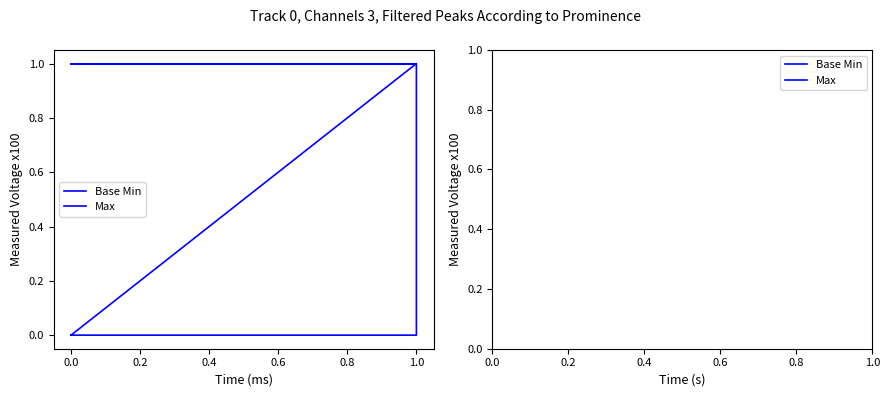

What is the difference between the maximum and minimum values in the Base Min series?

1